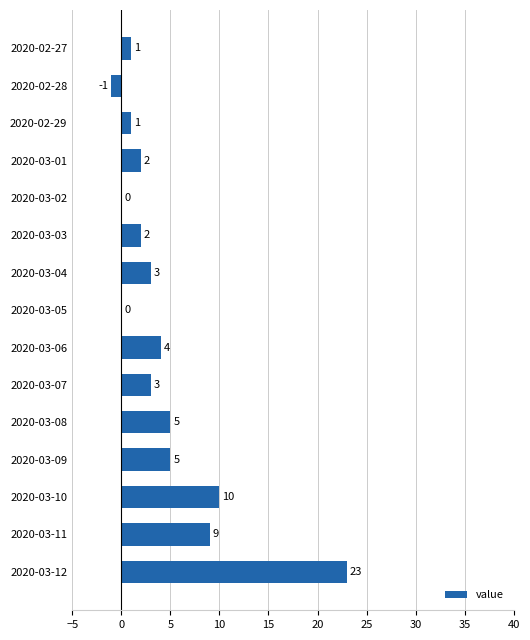

Reading top to bottom, extract all data points from this chart.

2020-02-27=1	2020-02-28=-1	2020-02-29=1	2020-03-01=2	2020-03-02=0	2020-03-03=2	2020-03-04=3	2020-03-05=0	2020-03-06=4	2020-03-07=3	2020-03-08=5	2020-03-09=5	2020-03-10=10	2020-03-11=9	2020-03-12=23